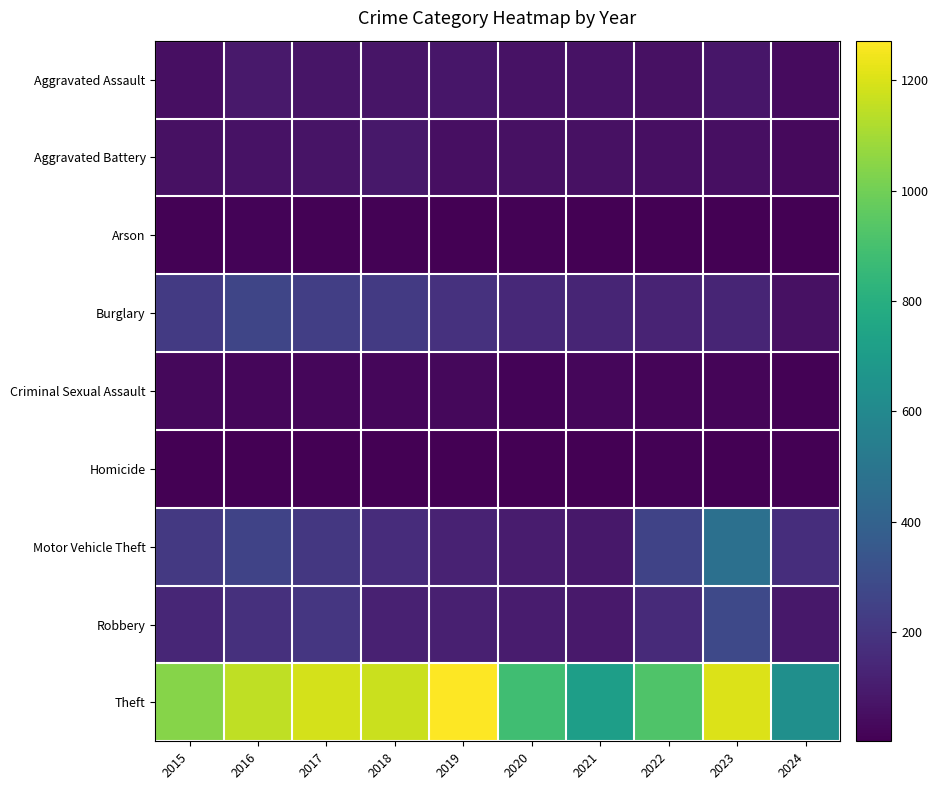

Reading right to left, list all the values displayed in this chart.

Aggravated Assault: 2024=38	2023=79	2022=61	2021=66	2020=62	2019=80	2018=72	2017=72	2016=88	2015=56
Aggravated Battery: 2024=35	2023=56	2022=56	2021=60	2020=57	2019=53	2018=86	2017=71	2016=66	2015=60
Arson: 2024=5	2023=2	2022=3	2021=6	2020=7	2019=5	2018=7	2017=7	2016=12	2015=10
Burglary: 2024=60	2023=134	2022=130	2021=133	2020=146	2019=182	2018=218	2017=237	2016=266	2015=216
Criminal Sexual Assault: 2024=7	2023=18	2022=21	2021=26	2020=16	2019=31	2018=24	2017=22	2016=26	2015=29
Homicide: 2024=2	2023=3	2022=7	2021=6	2020=5	2019=4	2018=4	2017=4	2016=4	2015=5
Motor Vehicle Theft: 2024=169	2023=472	2022=259	2021=82	2020=99	2019=123	2018=163	2017=208	2016=259	2015=212
Robbery: 2024=85	2023=284	2022=151	2021=88	2020=97	2019=116	2018=121	2017=202	2016=178	2015=139
Theft: 2024=635	2023=1203	2022=920	2021=716	2020=884	2019=1272	2018=1170	2017=1188	2016=1151	2015=1041